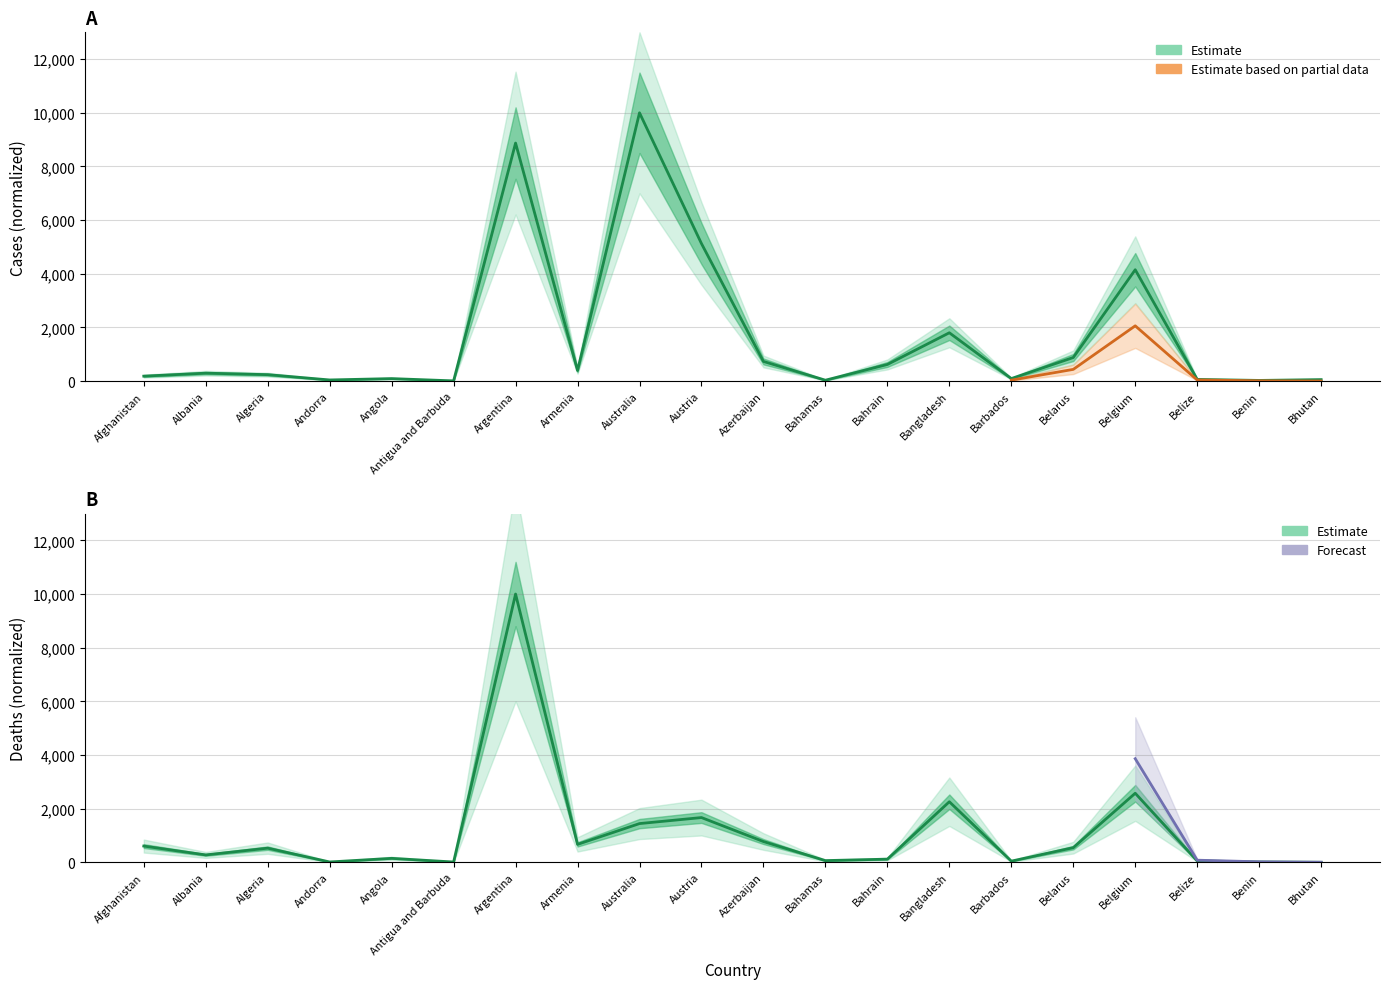

Reading left to right, transcribe all the data shown in this chart.

Confirmed: 184.4	295.4	239.9	42.3	93.0	8.0	8872.3	394.2	10000.0	5125.3	732.0	33.1	619.5	1801.1	93.8	878.7	4150.5	62.5	24.7	55.3
Deaths: 605.3	275.7	527.6	12.7	148.1	11.2	10000.0	668.4	1443.6	1668.1	774.0	63.9	118.4	2257.5	43.8	545.8	2574.9	52.8	12.5	1.6